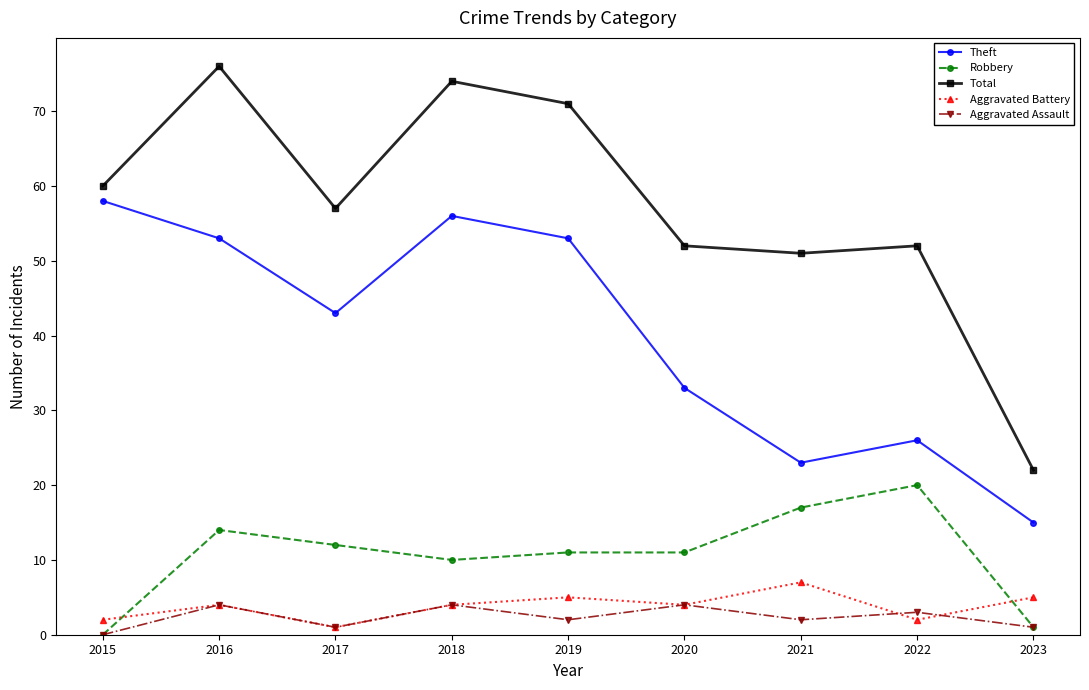

Reading left to right, what are all the values shown in this chart?

Theft: 2015=58	2016=53	2017=43	2018=56	2019=53	2020=33	2021=23	2022=26	2023=15
Robbery: 2015=0	2016=14	2017=12	2018=10	2019=11	2020=11	2021=17	2022=20	2023=1
Total: 2015=60	2016=76	2017=57	2018=74	2019=71	2020=52	2021=51	2022=52	2023=22
Aggravated Battery: 2015=2	2016=4	2017=1	2018=4	2019=5	2020=4	2021=7	2022=2	2023=5
Aggravated Assault: 2015=0	2016=4	2017=1	2018=4	2019=2	2020=4	2021=2	2022=3	2023=1